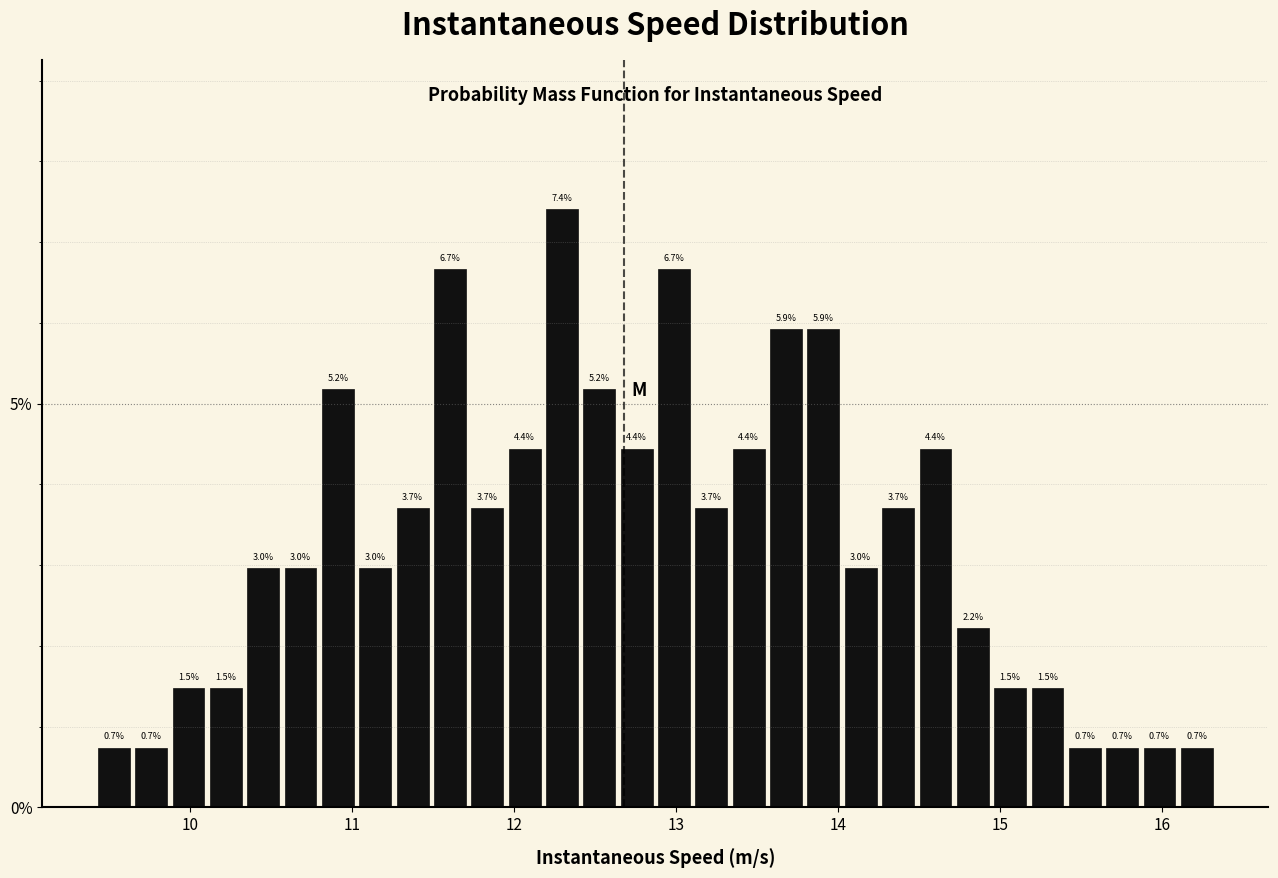

Read against the x-axis, roughly where is the centre of the tallest bar?

12.3